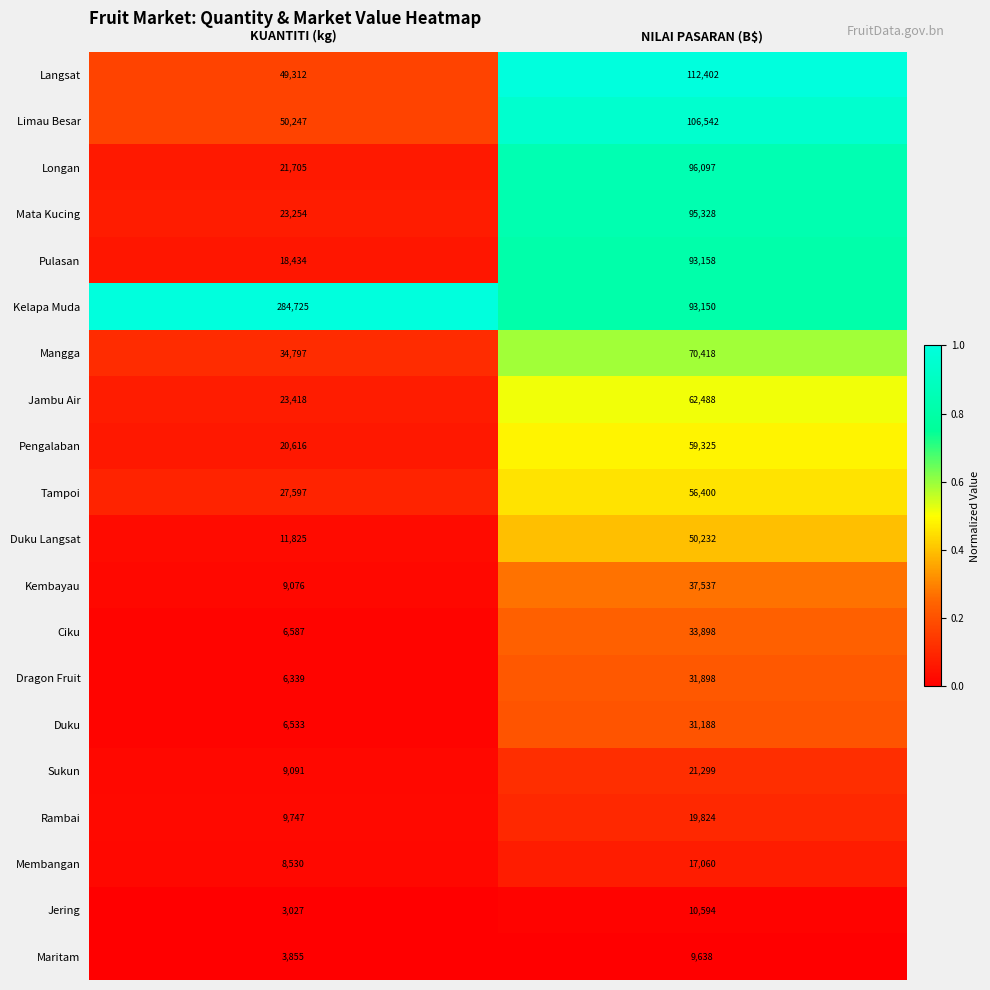

How many categories are shown in the chart?

2